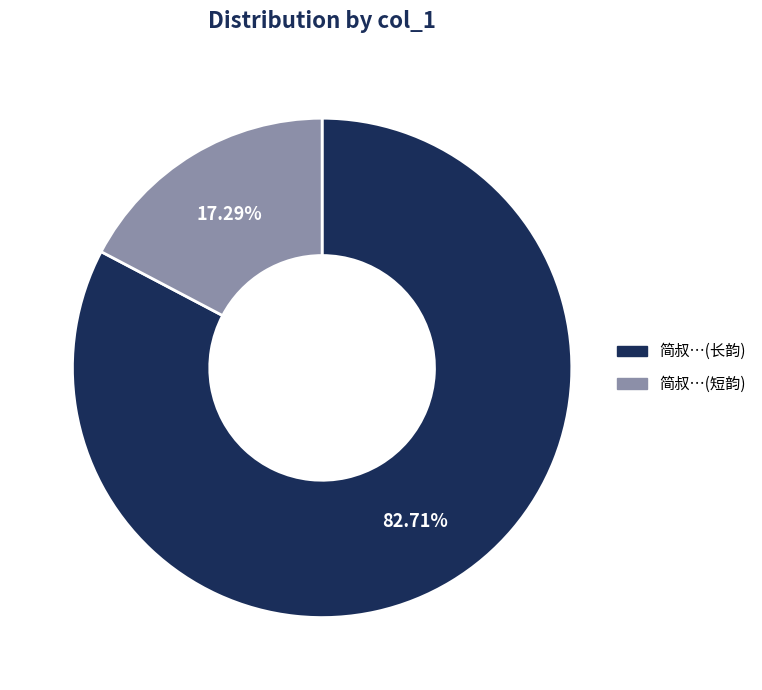

Is the sum of 简叔…(短韵) and 简叔…(长韵) greater than half?

Yes